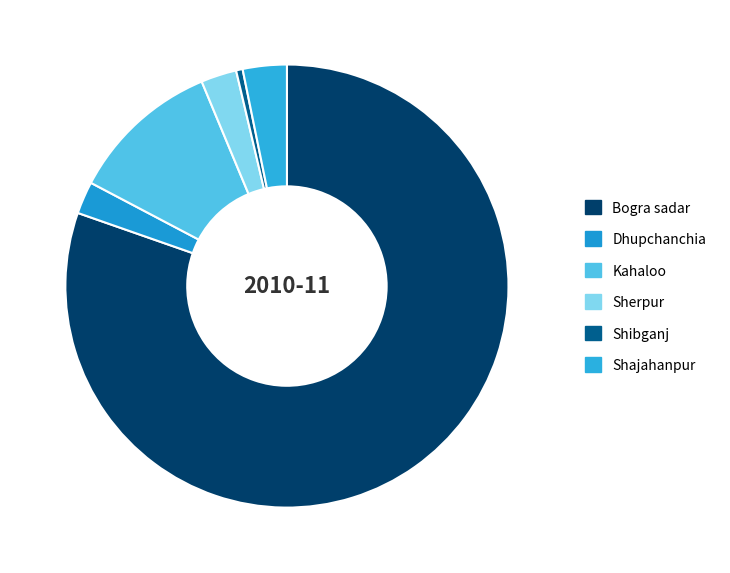

Which category has the biggest portion of the pie?

Bogra sadar